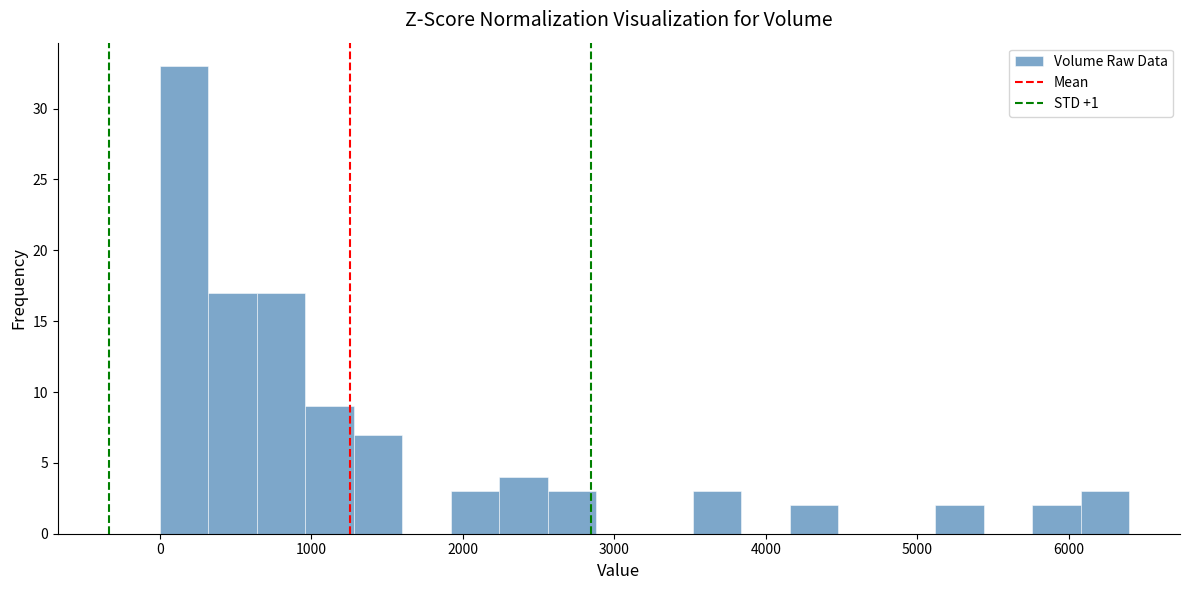

Read against the x-axis, roughly where is the centre of the tallest bar?

200